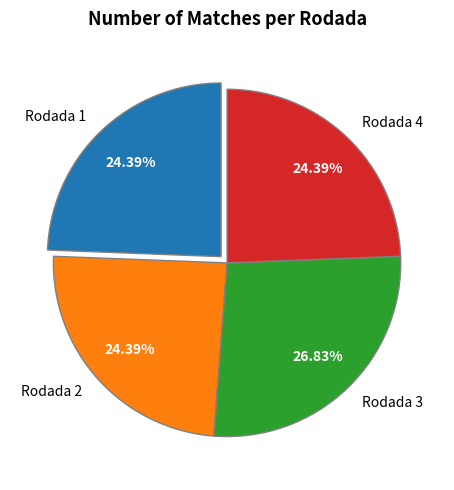

Which category has the biggest portion of the pie?

Rodada 3